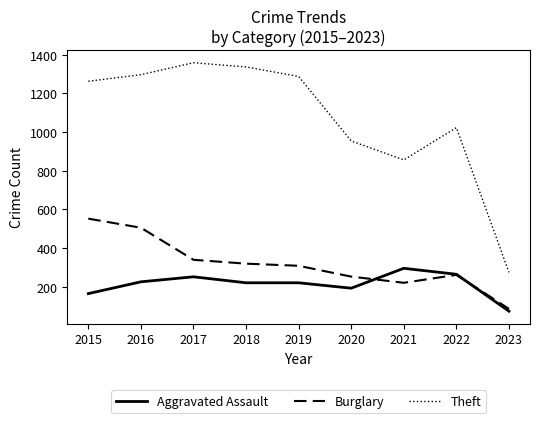

How many times do Aggravated Assault and Burglary cross each other?

2